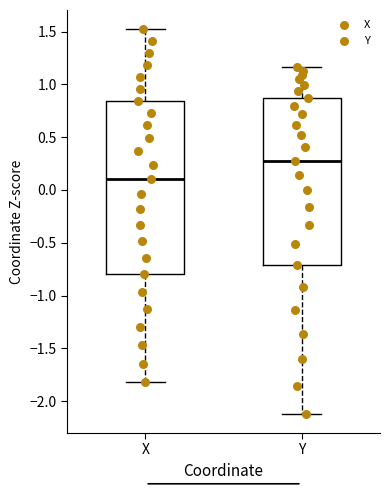

Which box has the highest median line?

Y